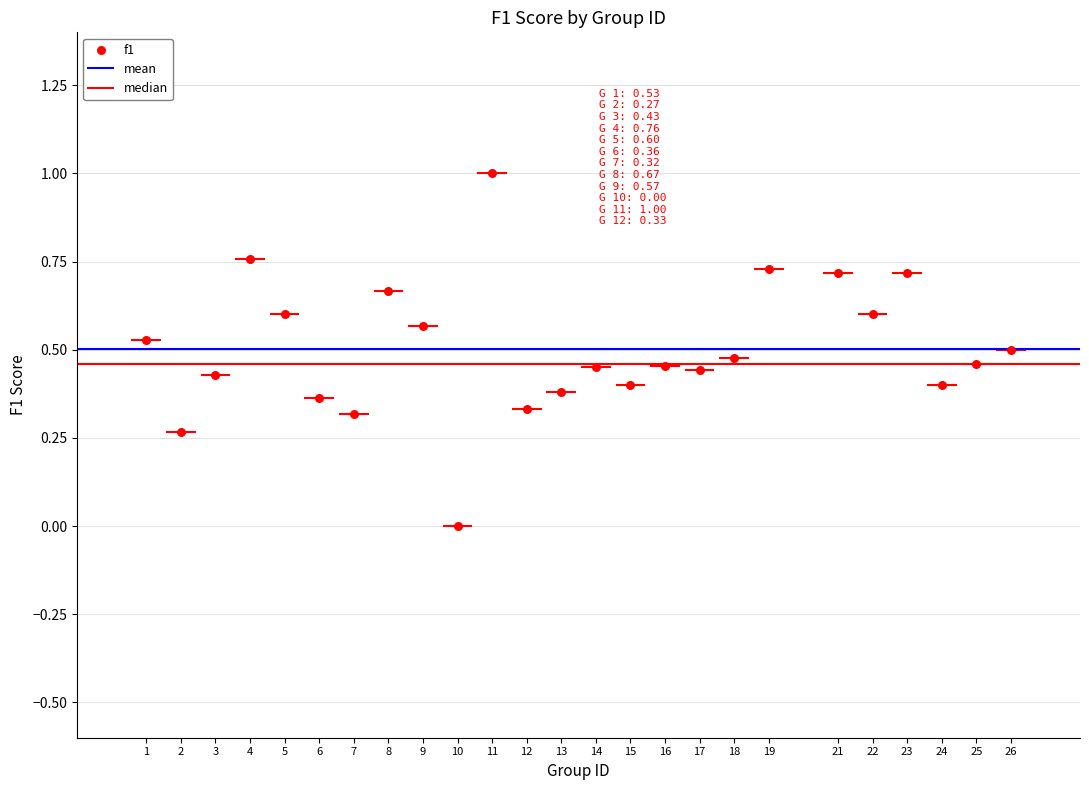

What is the range of X values (max minus min)?

25.0